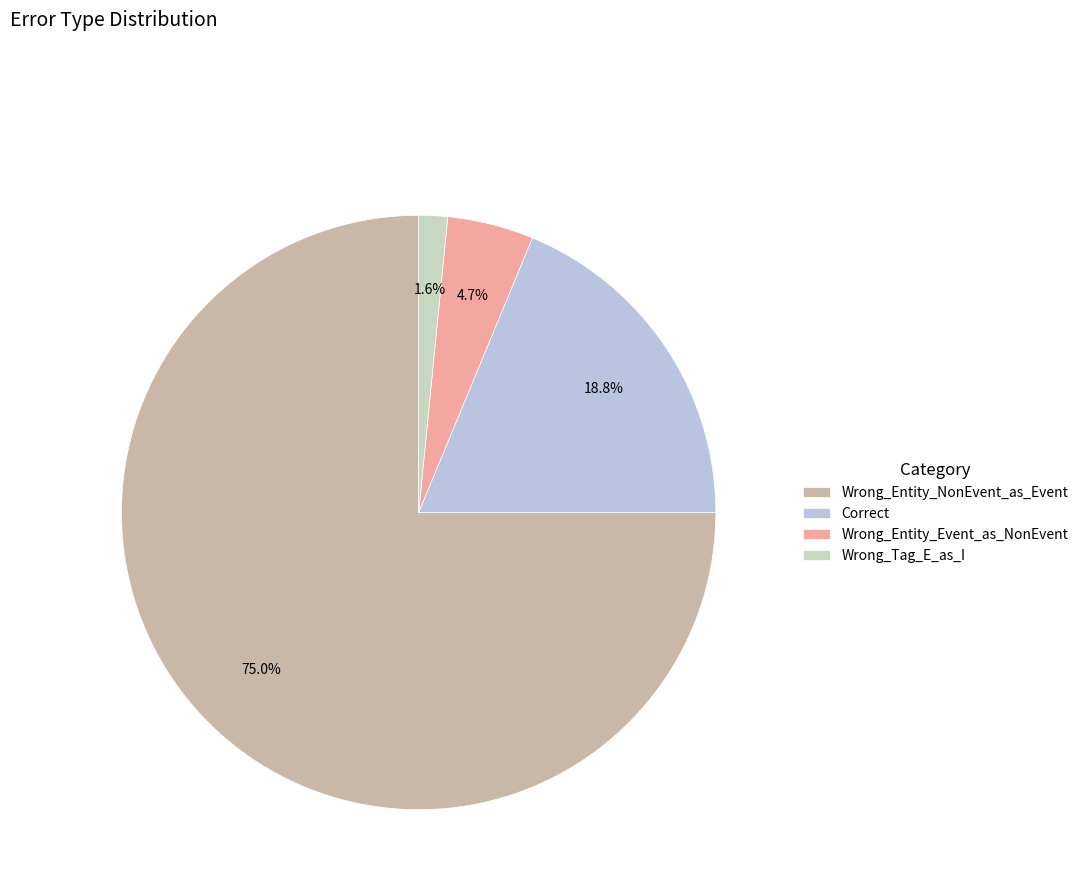

What is the smallest slice in the pie chart?

Wrong_Tag_E_as_I